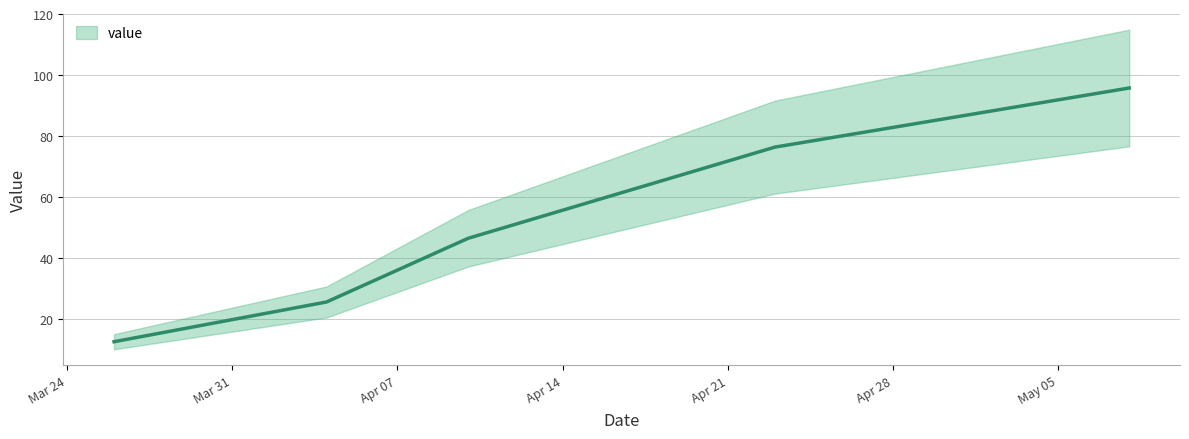

Does the chart display data point markers on the line(s)?

No